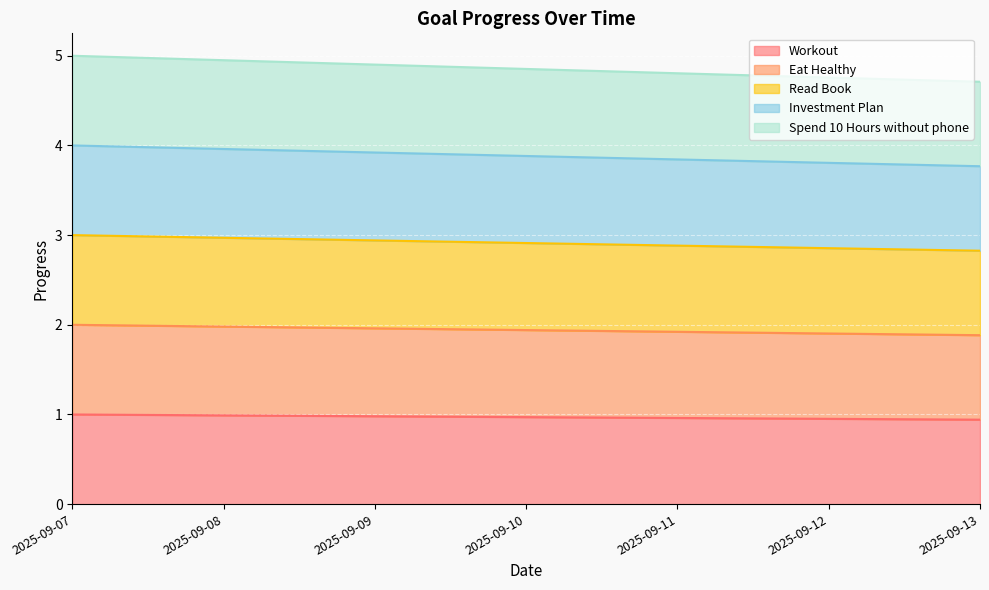

Does the chart display data point markers on the line(s)?

No